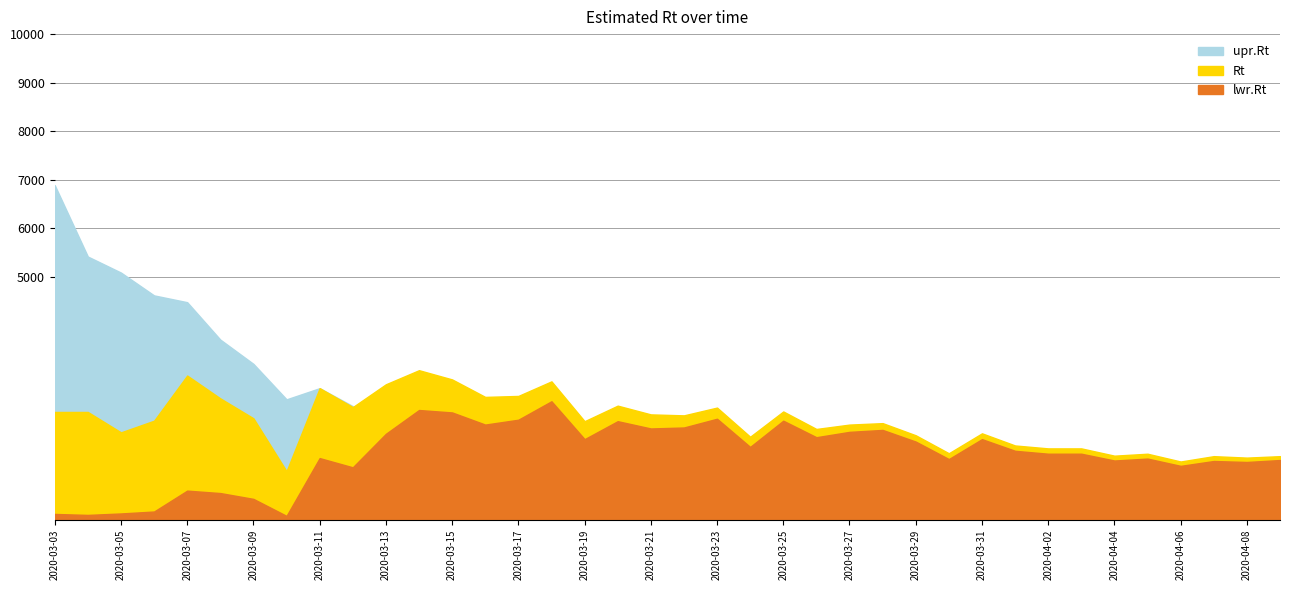

True or false: lwr.Rt and Rt cross at least once.

False